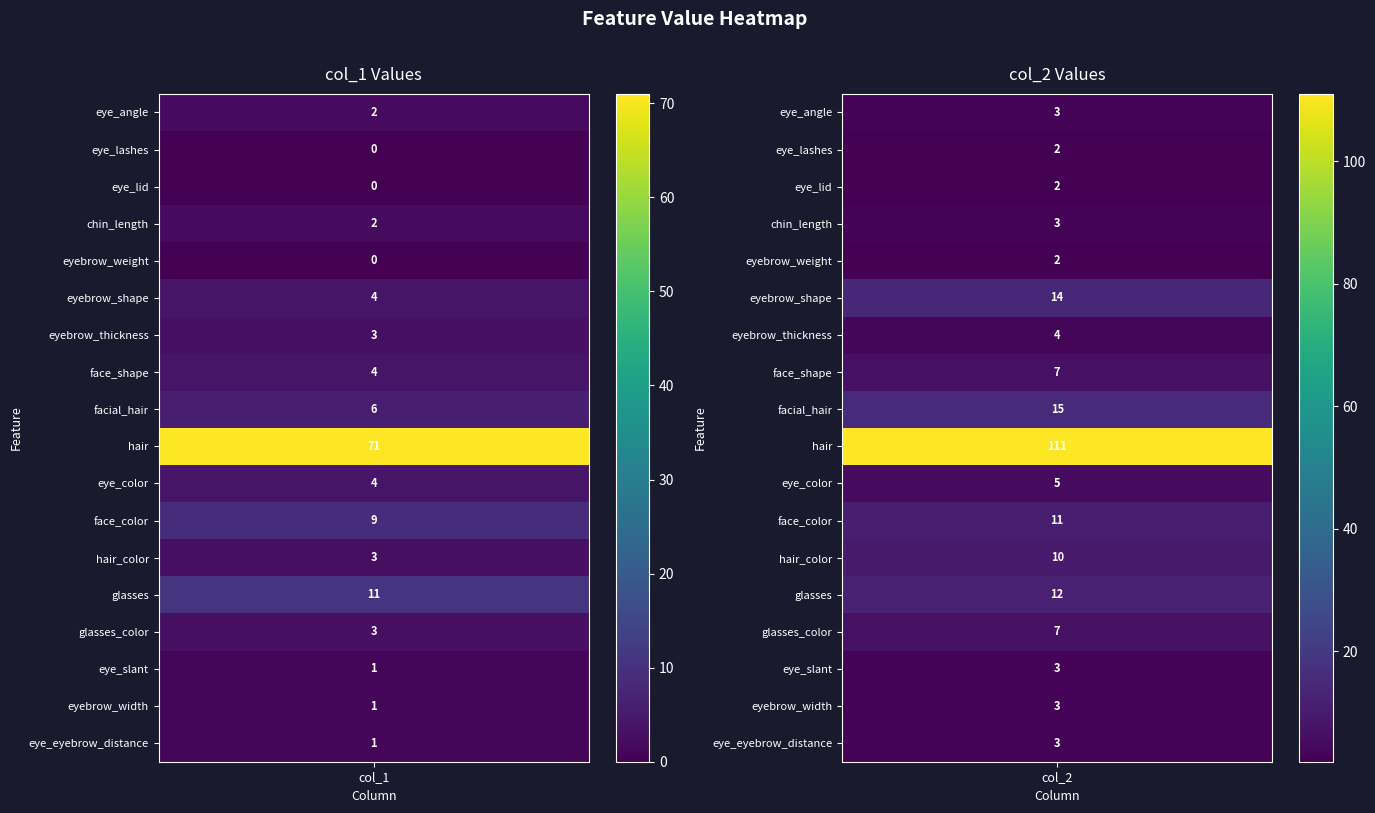

Which label corresponds to the smallest value in the chart?

eye_lashes